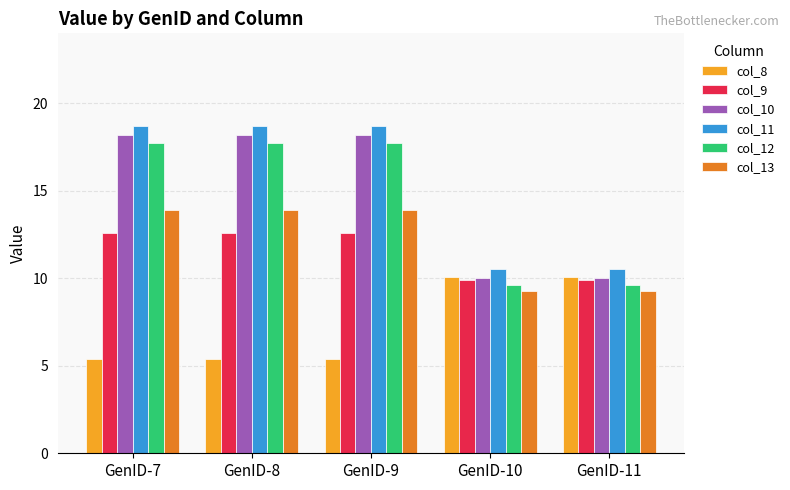

Rank the series by their maximum value, from lowest to highest.

col_8, col_9, col_13, col_12, col_10, col_11